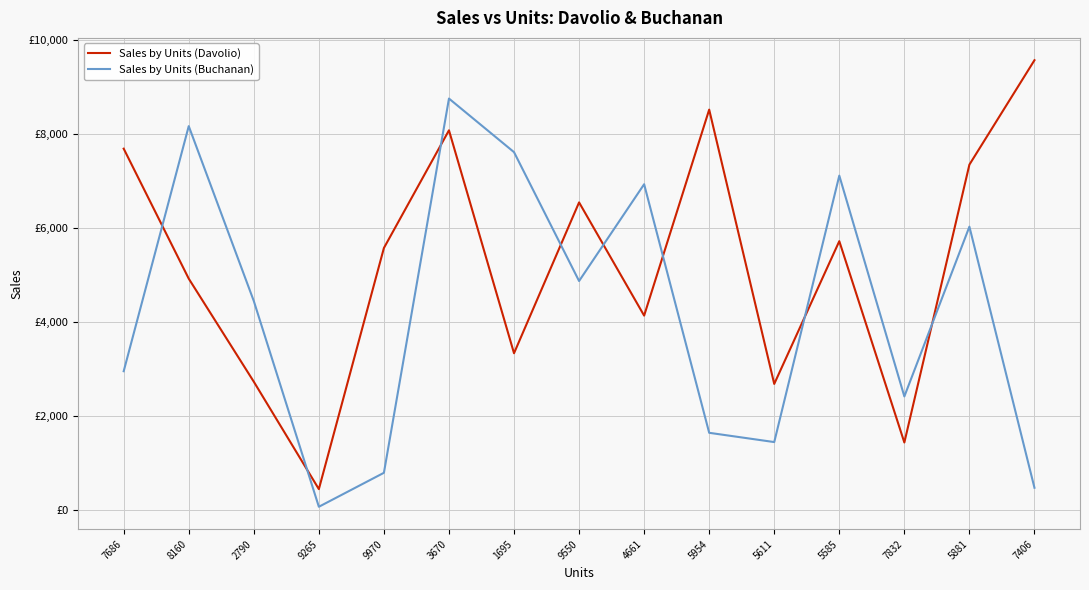

Reading right to left, what are all the values shown in this chart?

Sales by Units (Davolio): 9566	7347	1441	5720	2686	8516	4138	6544	3338	8076	5575	450	2733	4923	7686
Sales by Units (Buchanan): 479	6028	2420	7113	1450	1647	6930	4873	7612	8751	797	75	4448	8165	2956